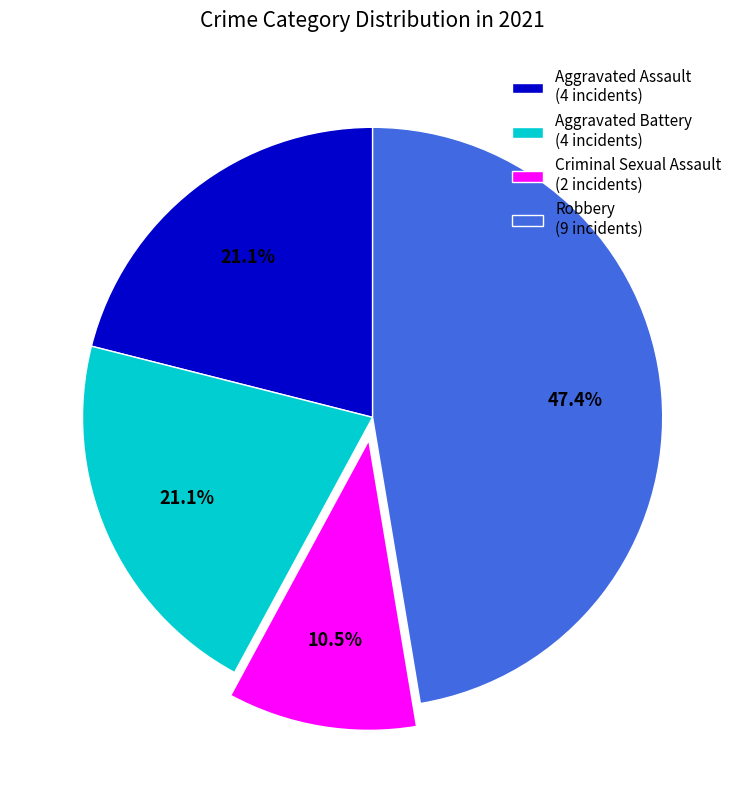

Approximately how many times larger is the value at Aggravated Battery compared to Robbery?

0.4